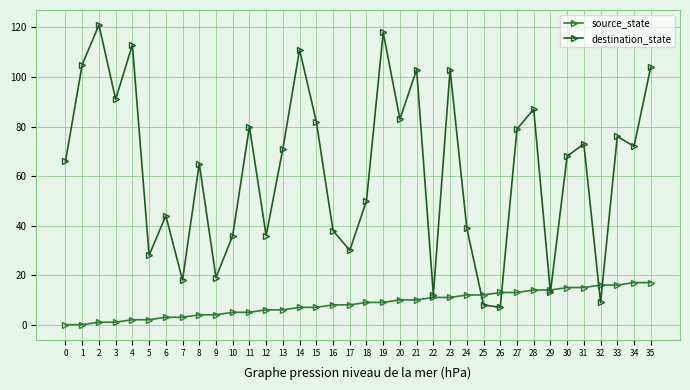

True or false: destination_state has more than 2 interior local peaks.

True